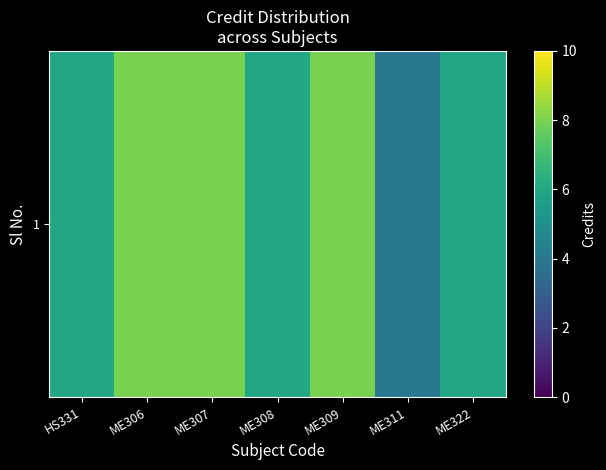

What is the sum of the values at ME307 and ME322?

14